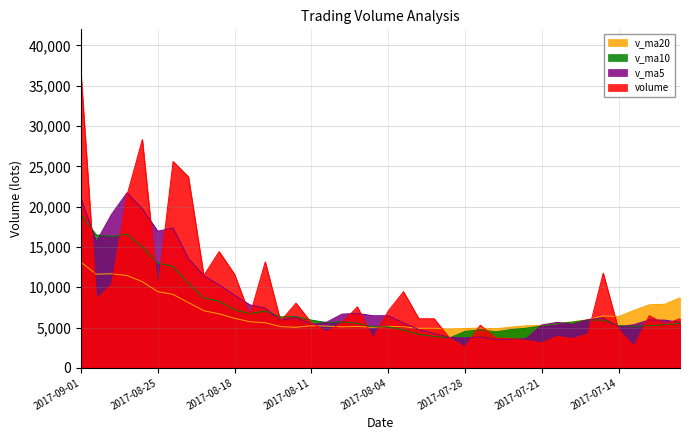

What position from the left is 2017-07-21?

31